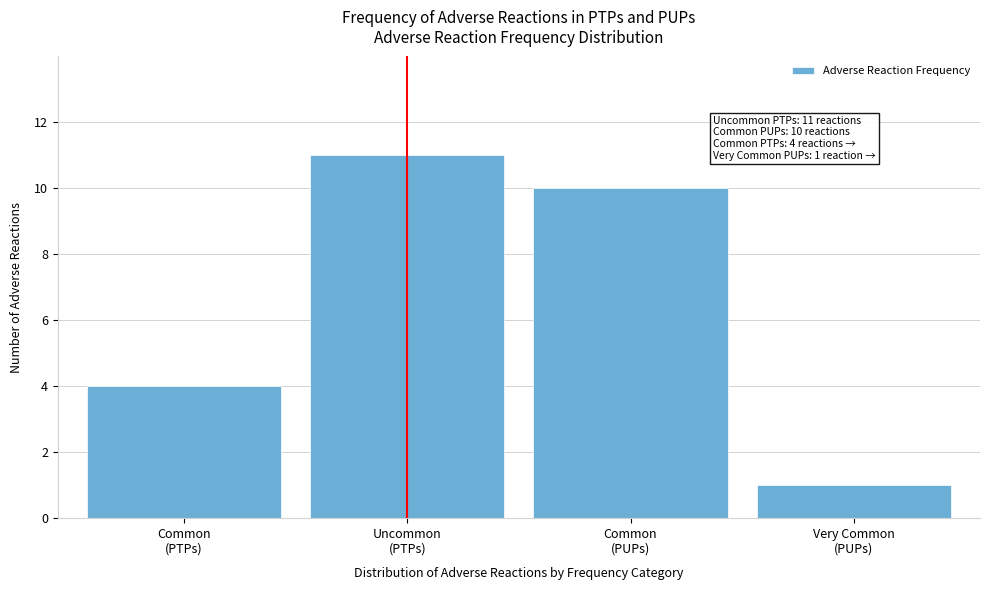

Reading left to right, transcribe all the data shown in this chart.

4	11	10	1